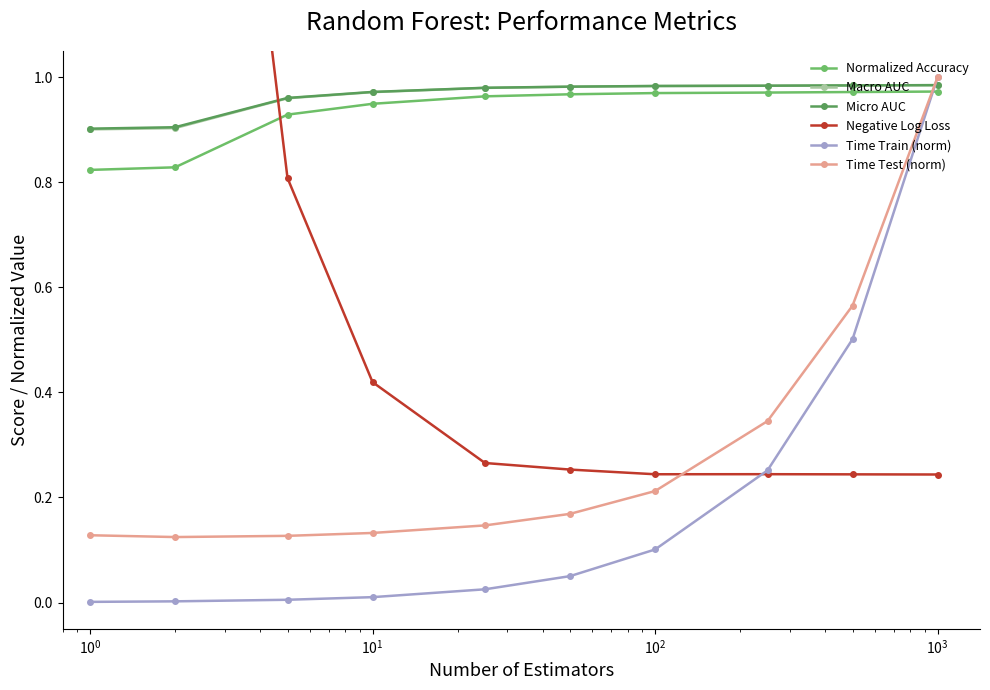

How many times do Time Test (norm) and Normalized Accuracy cross each other?

1